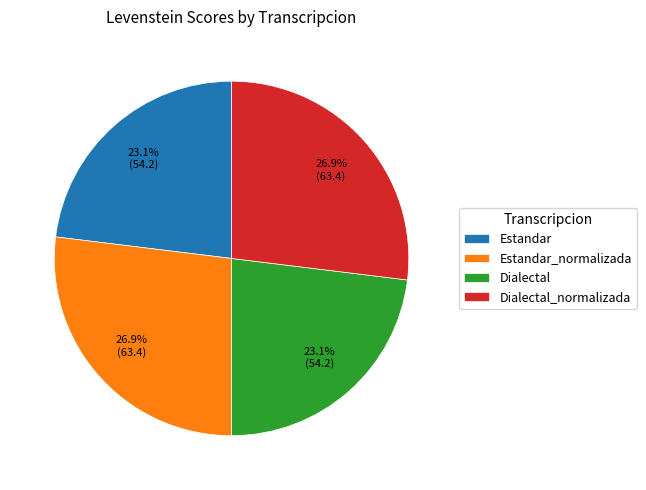

Is it true that Dialectal is 36% of the pie?

False